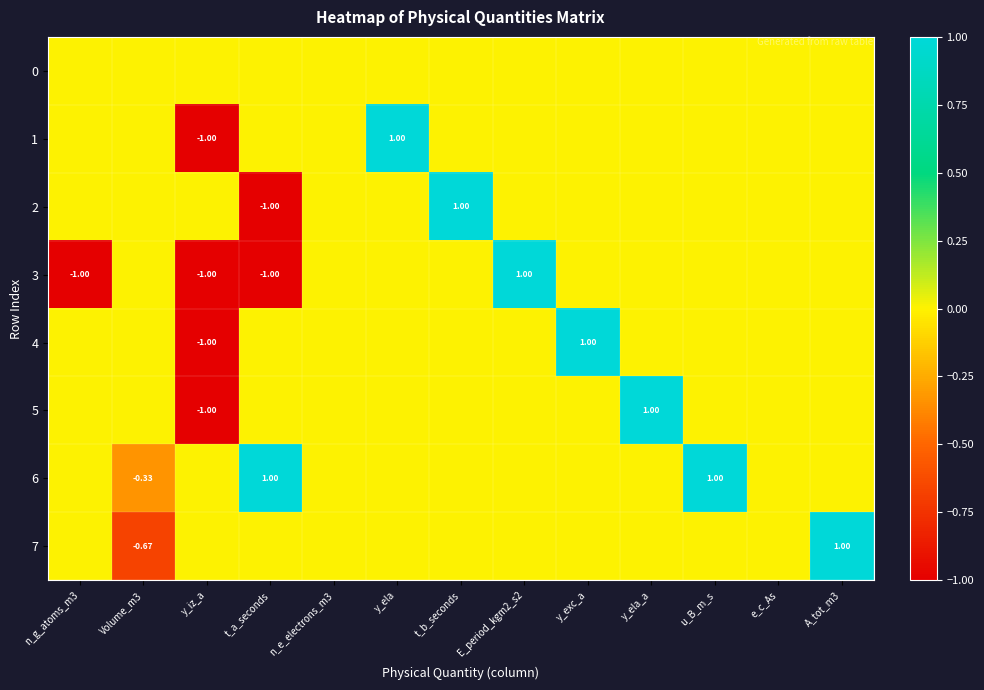

Is it true that 5 equals 0.0 at n_g_atoms_m3?

True